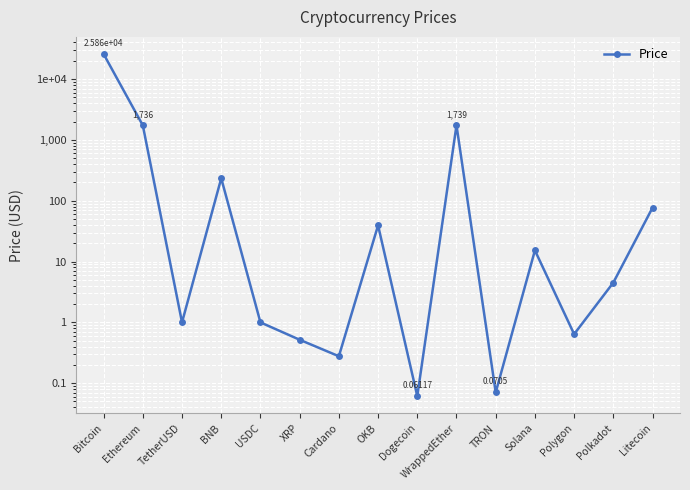

Where is the data nearest to the value 12932?

WrappedEther